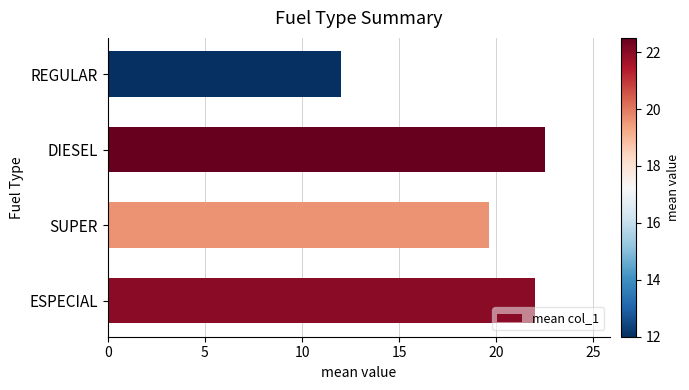

What is the maximum value shown in the chart?

22.5